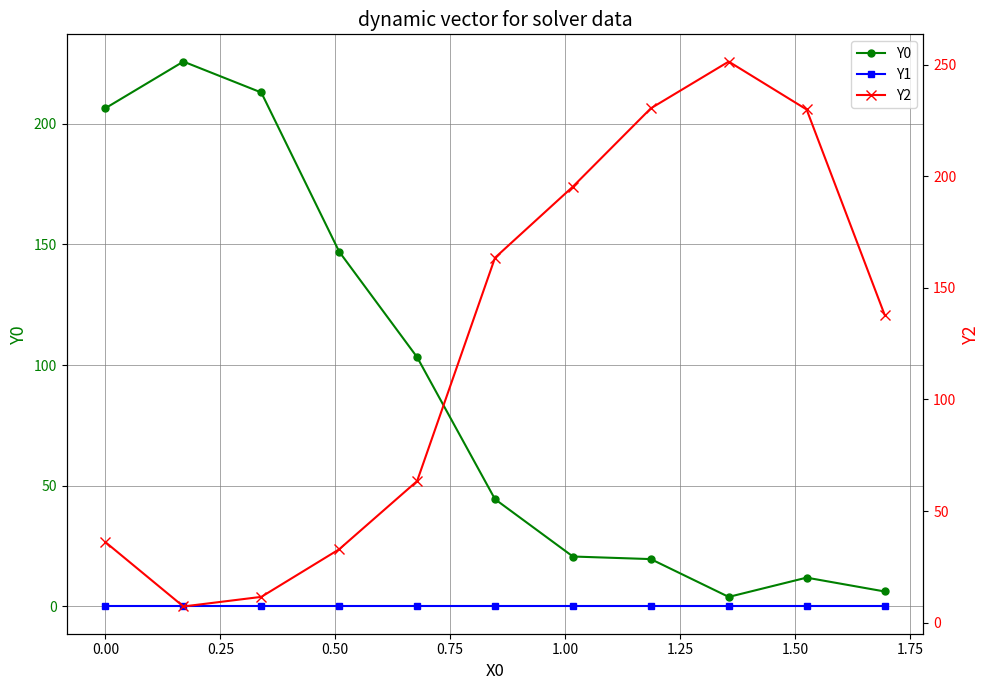

Reading left to right, extract all data points from this chart.

Y0: 206.4	225.7	212.9	147.0	103.3	44.4	20.7	19.6	4.0	11.9	6.2
Y1: 0.0	0.0	0.0	0.0	0.0	0.0	0.0	0.0	0.0	0.0	0.0
Y2: 36.1	7.2	11.5	32.9	63.4	163.5	195.4	230.4	251.4	229.9	138.1